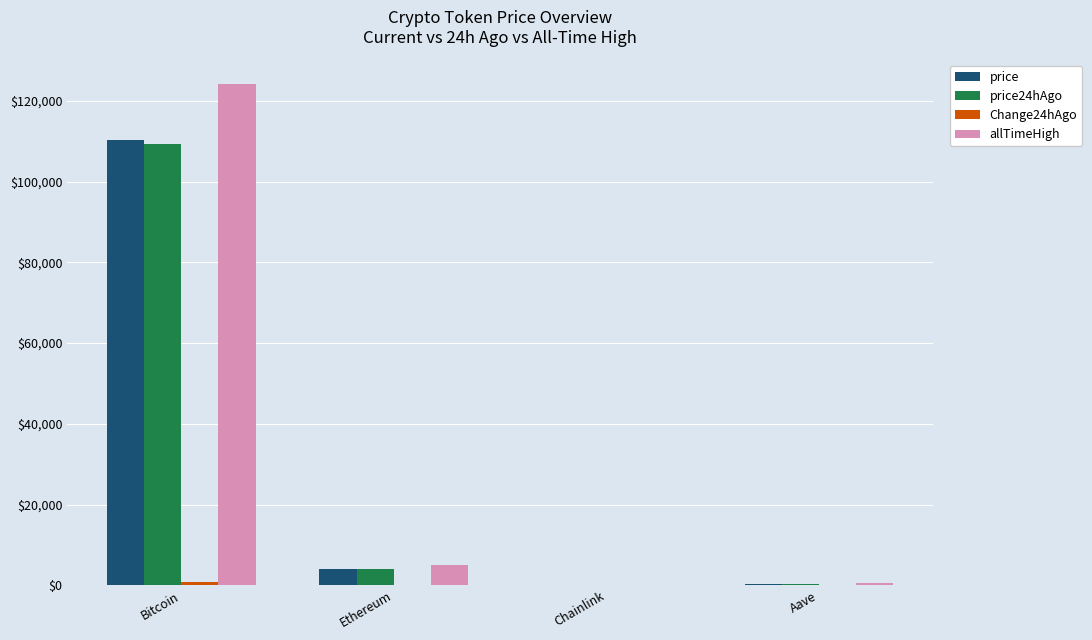

What is the sum of all allTimeHigh values?

129788.4